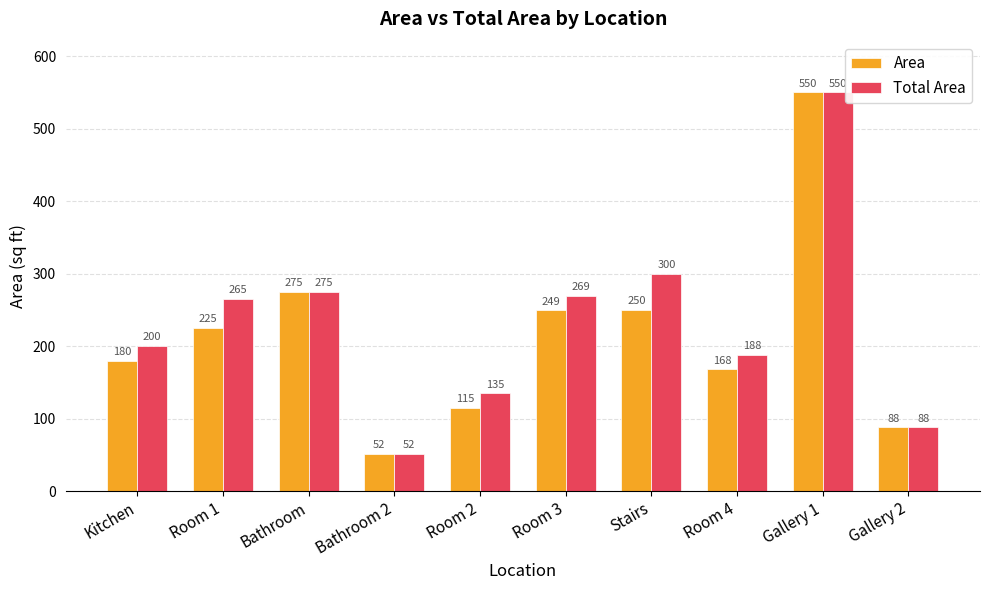

Which series has the largest total across all categories?

Total Area